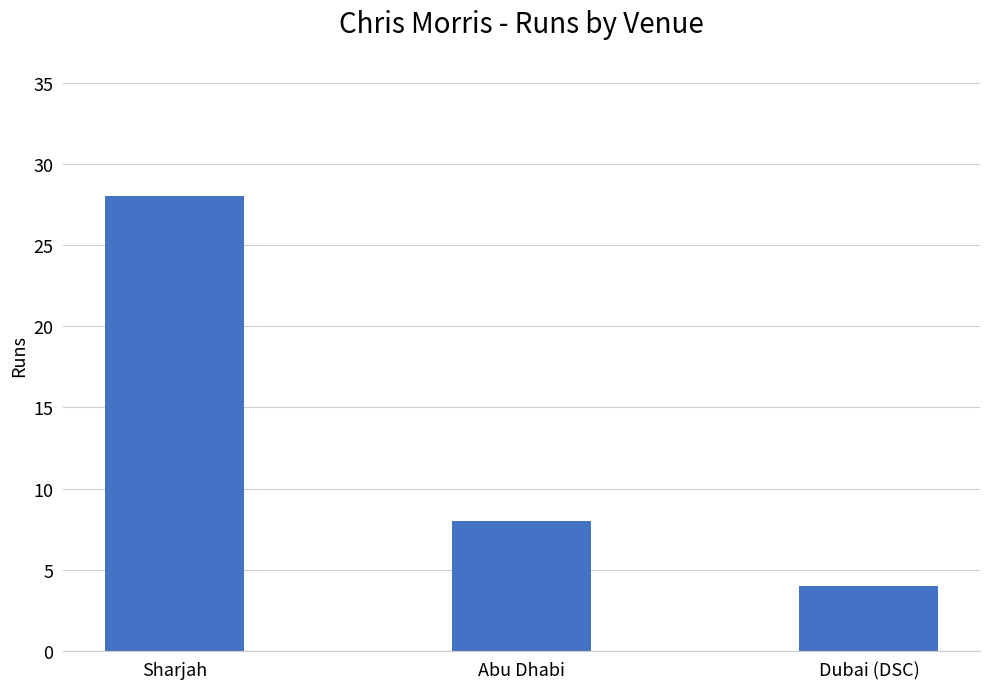

Reading left to right, what are all the values shown in this chart?

Sharjah=28	Abu Dhabi=8	Dubai (DSC)=4